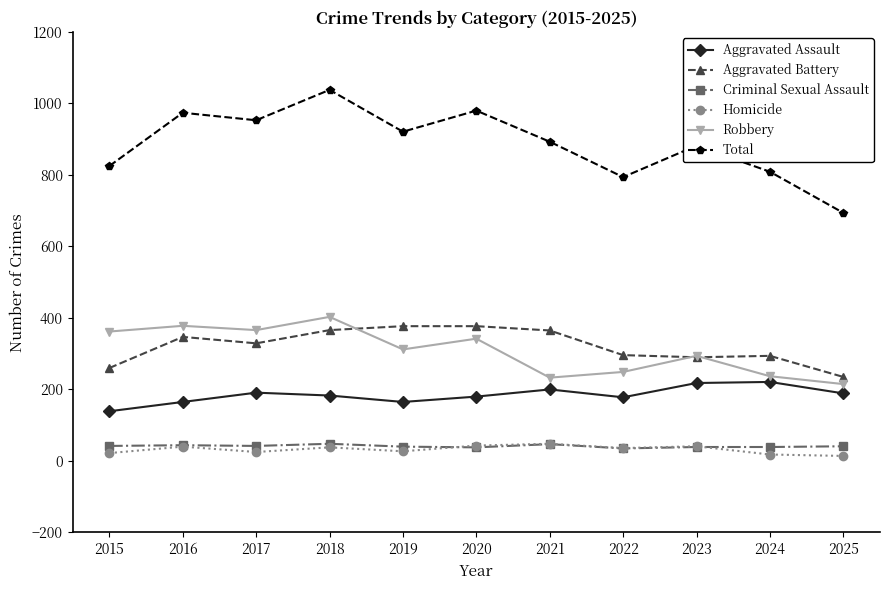

How many data points in Aggravated Battery are less than 329?

5